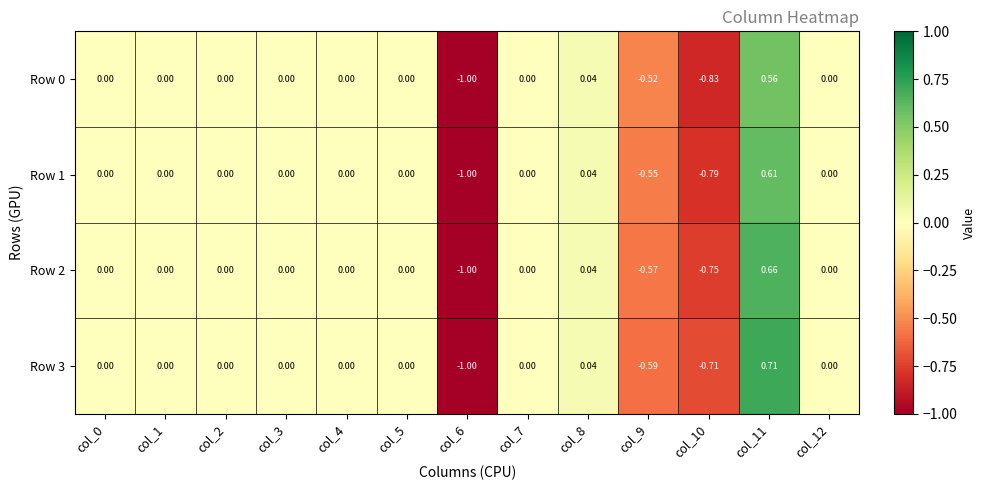

Reading left to right, transcribe all the data shown in this chart.

Row 0: col_0=0.0	col_1=0.0	col_2=0.0	col_3=0.0	col_4=0.0	col_5=0.0	col_6=-1.0	col_7=0.0	col_8=0.0	col_9=-0.5	col_10=-0.8	col_11=0.6	col_12=0.0
Row 1: col_0=0.0	col_1=0.0	col_2=0.0	col_3=0.0	col_4=0.0	col_5=0.0	col_6=-1.0	col_7=0.0	col_8=0.0	col_9=-0.6	col_10=-0.8	col_11=0.6	col_12=0.0
Row 2: col_0=0.0	col_1=0.0	col_2=0.0	col_3=0.0	col_4=0.0	col_5=0.0	col_6=-1.0	col_7=0.0	col_8=0.0	col_9=-0.6	col_10=-0.8	col_11=0.7	col_12=0.0
Row 3: col_0=0.0	col_1=0.0	col_2=0.0	col_3=0.0	col_4=0.0	col_5=0.0	col_6=-1.0	col_7=0.0	col_8=0.0	col_9=-0.6	col_10=-0.7	col_11=0.7	col_12=0.0